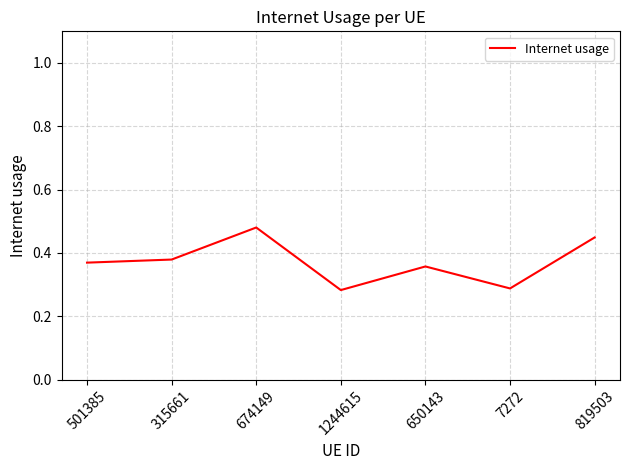

Which label corresponds to the largest value in the chart?

674149